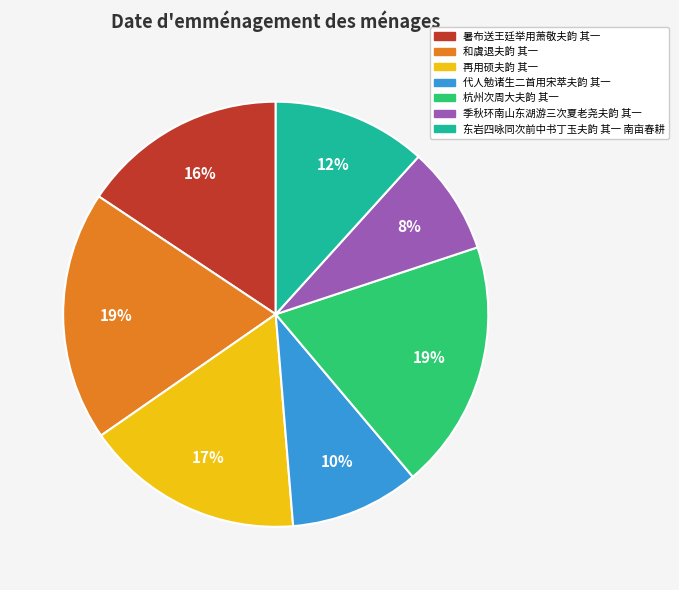

Which slice is the smallest?

季秋环南山东湖游三次夏老尧夫韵 其一